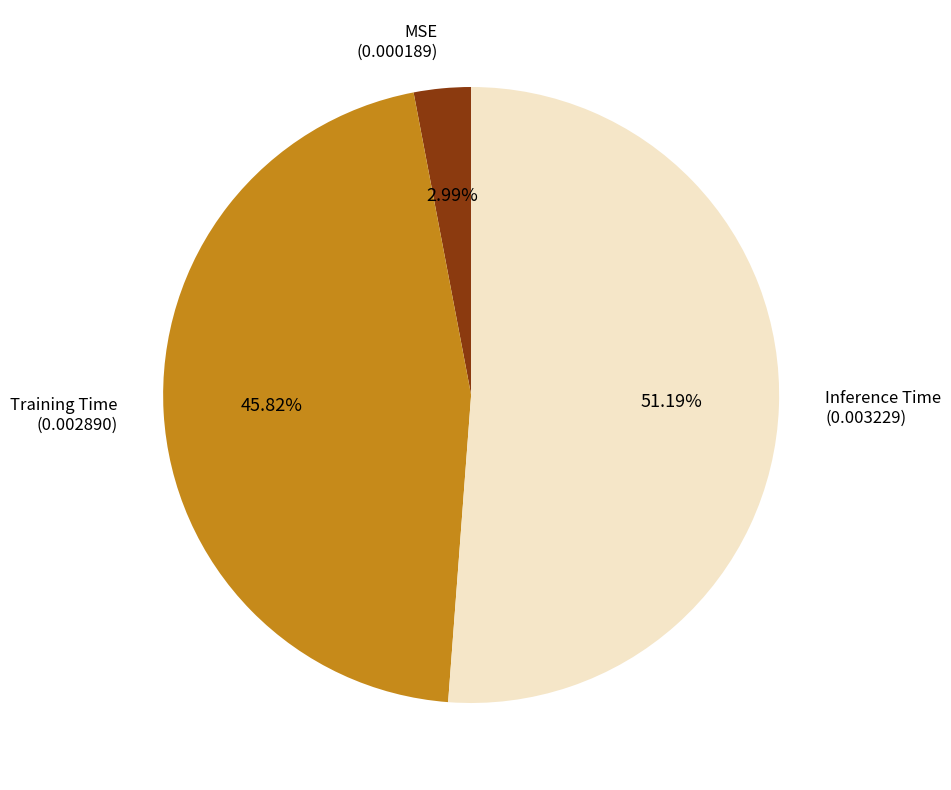

How many segments does this pie chart have?

3